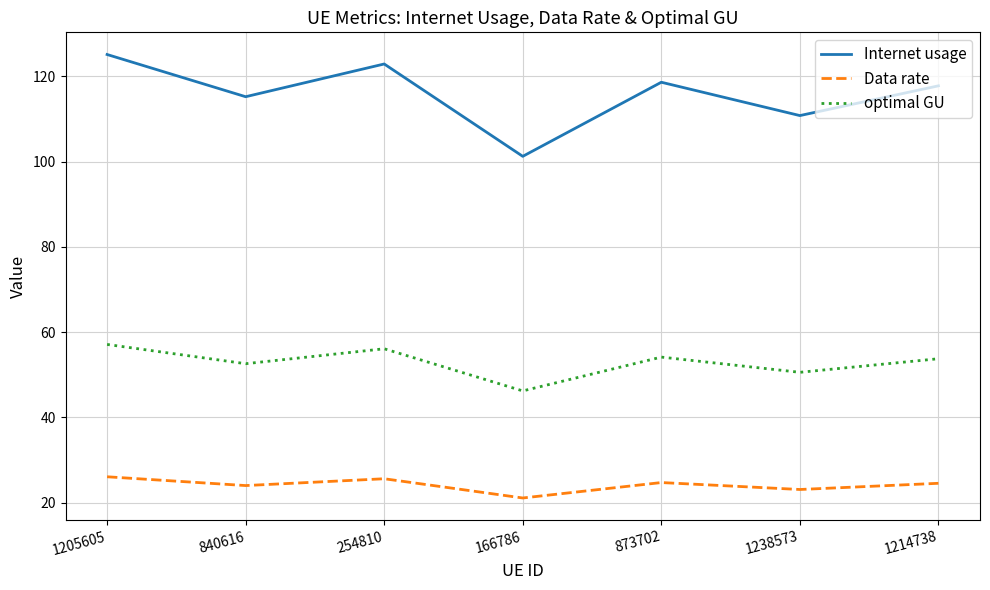

List the series in order of their overall mean, lowest first.

Data rate, optimal GU, Internet usage